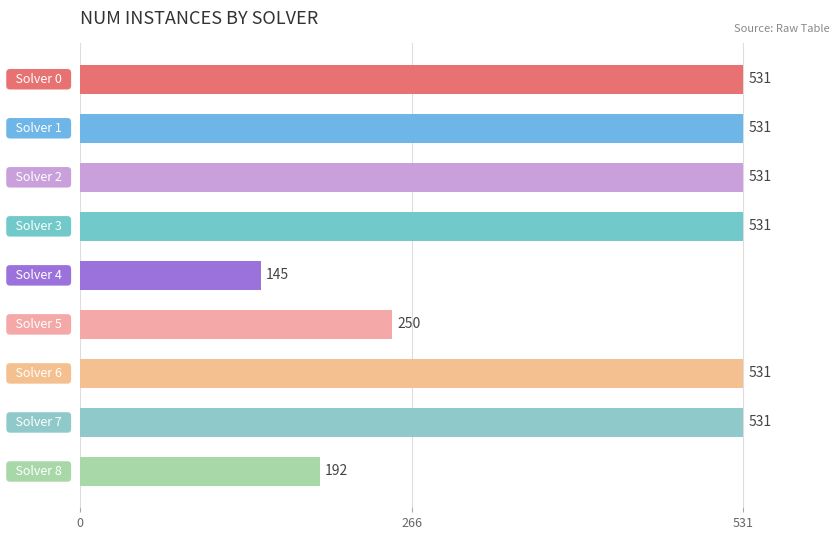

What is the minimum value shown in the chart?

145